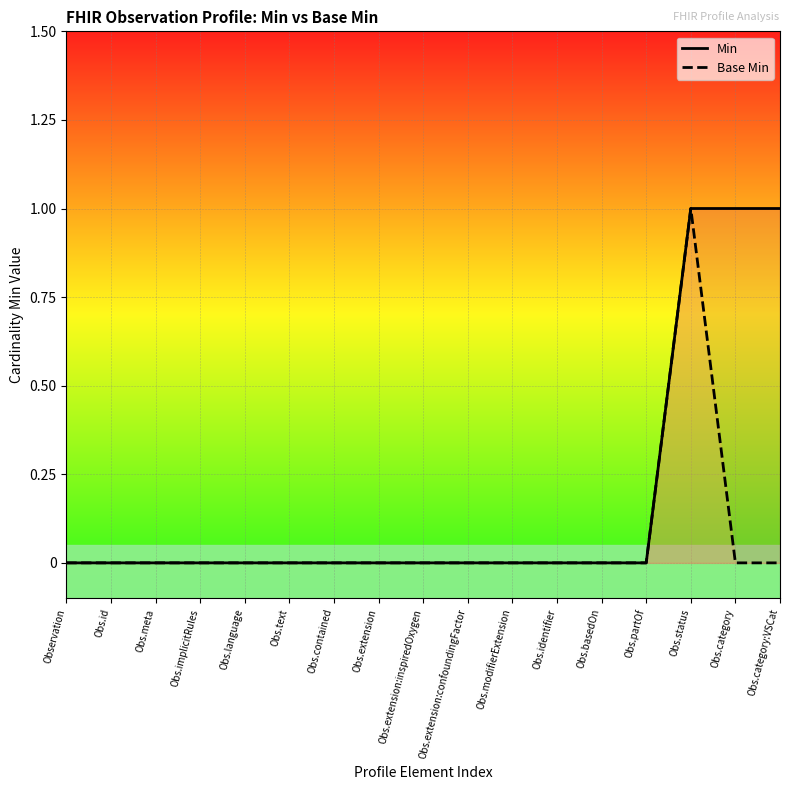

Which category has the highest value in the Min series?

Obs.status